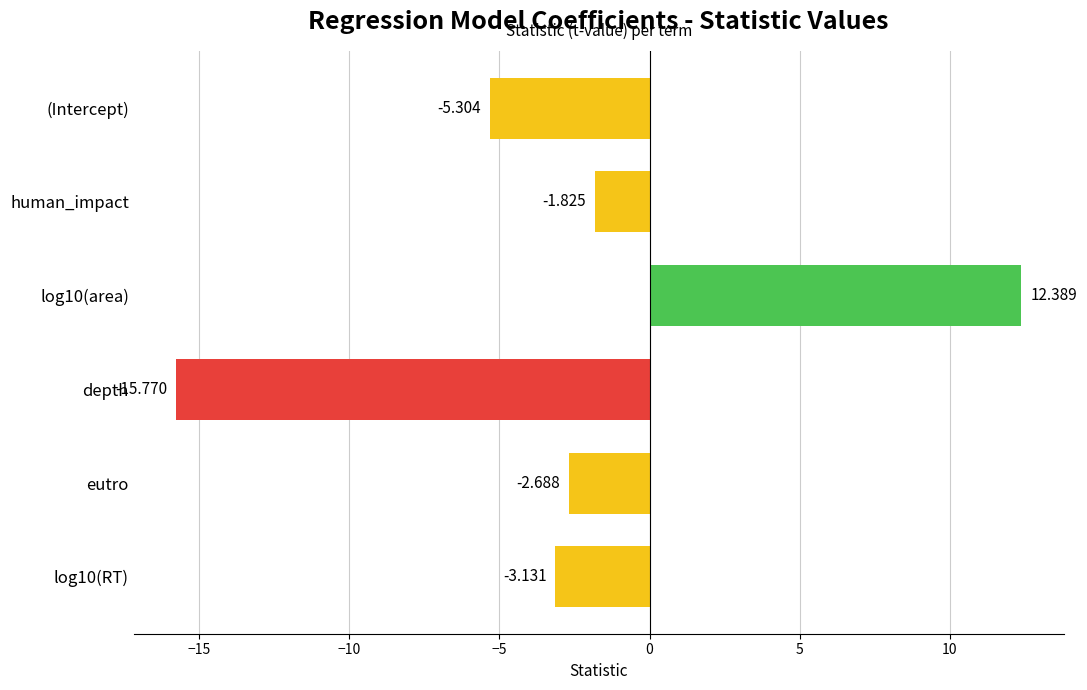

What is the difference between the second highest and second lowest values?

3.5